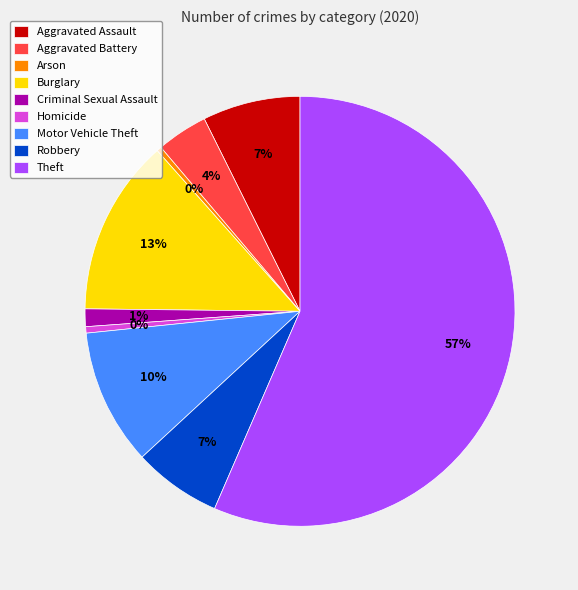

Which slice is the largest?

Theft